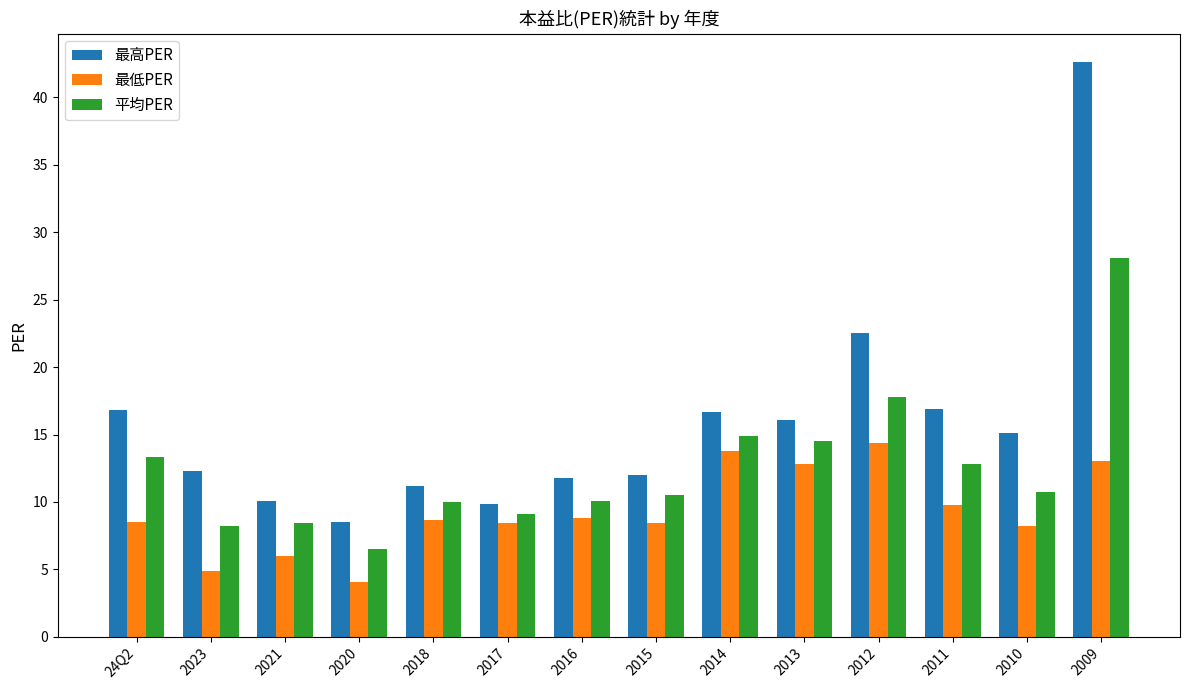

How many distinct data groups are displayed?

3